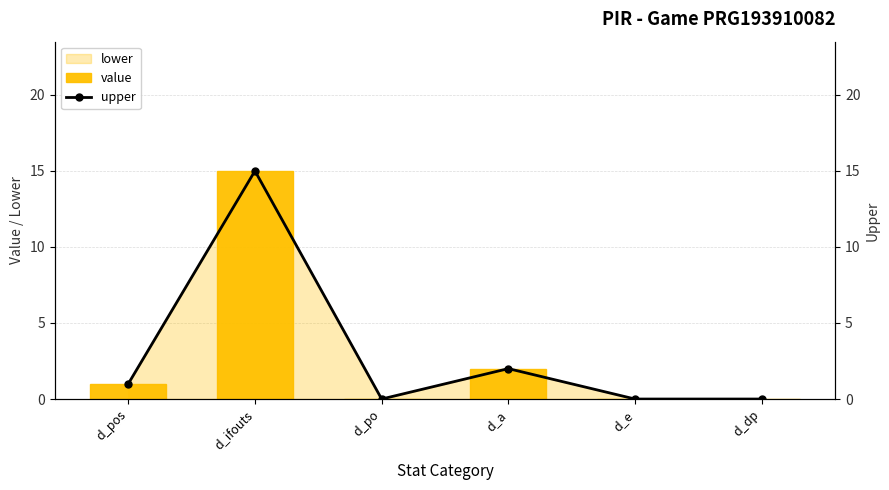

Which series has the widest spread of values?

value